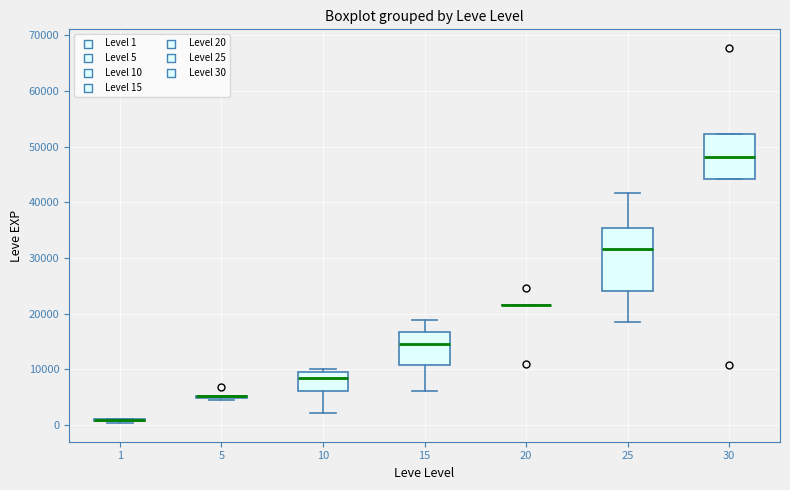

Reading left to right, transcribe this box plot: for each box, give where its median line is, the range the box spans, and where its two whiskers end, as read against the y-axis. The values are not printed on the chart, so give them approximately, as read against the axis.

1: box collapsed to a line at 1000, whiskers 0 to 1000
5: box collapsed to a line at 5000, whiskers 4000 to 5000
10: median 8000, box 6000 to 10000, whiskers 2000 to 10000 (just above the box's upper edge)
15: median 15000, box 11000 to 17000, whiskers 6000 to 19000
20: box collapsed to a line at 22000, whiskers 22000 to 22000
25: median 32000, box 24000 to 35000, whiskers 18000 to 42000
30: median 48000, box 44000 to 52000, whiskers 44000 to 52000